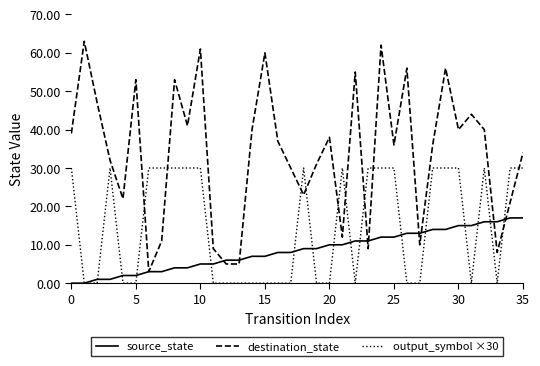

What is the average value of the destination_state series?

34